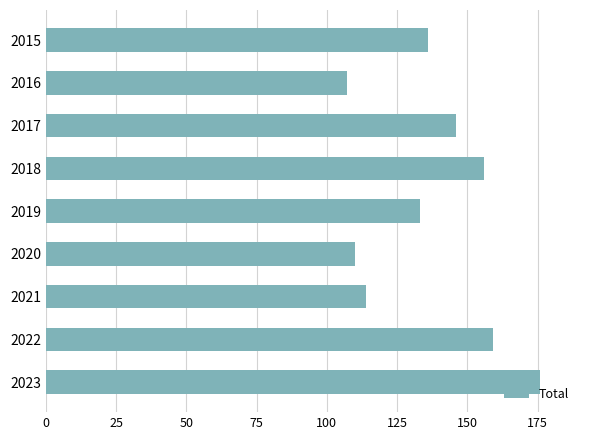

The value at 2019 is 133. True or false?

True